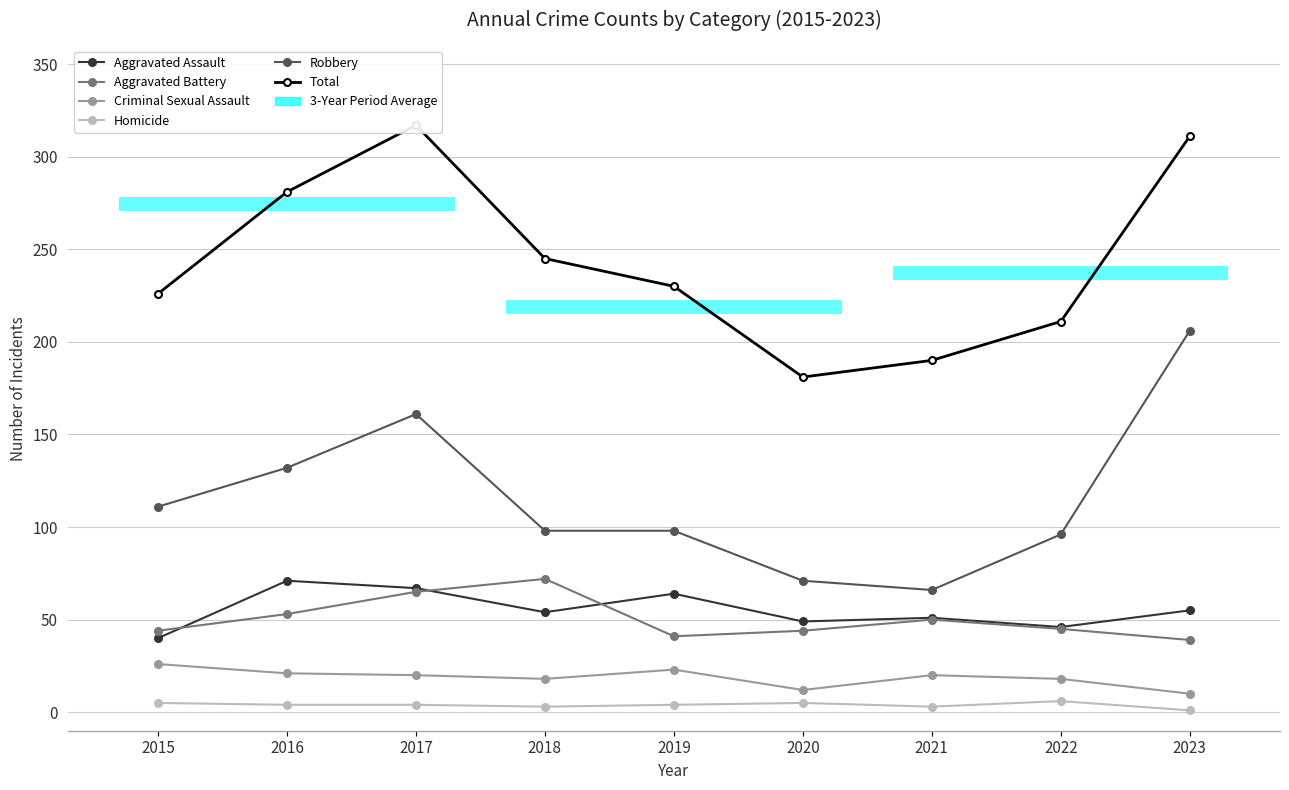

At which category does Aggravated Battery reach its first local peak?

2018